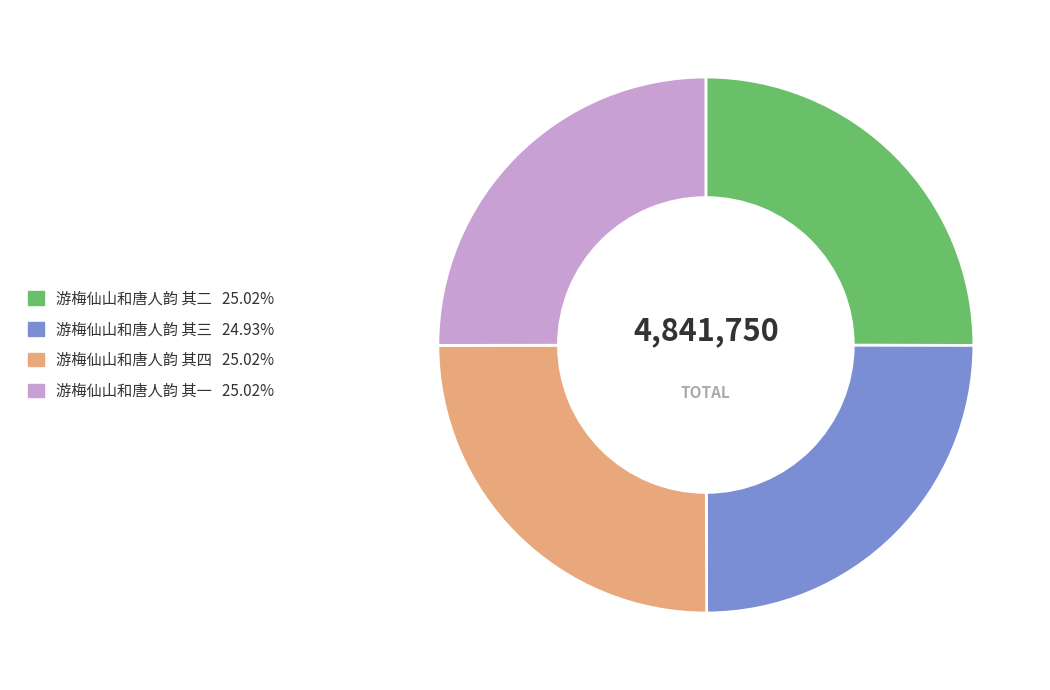

Does any single category account for the majority?

No